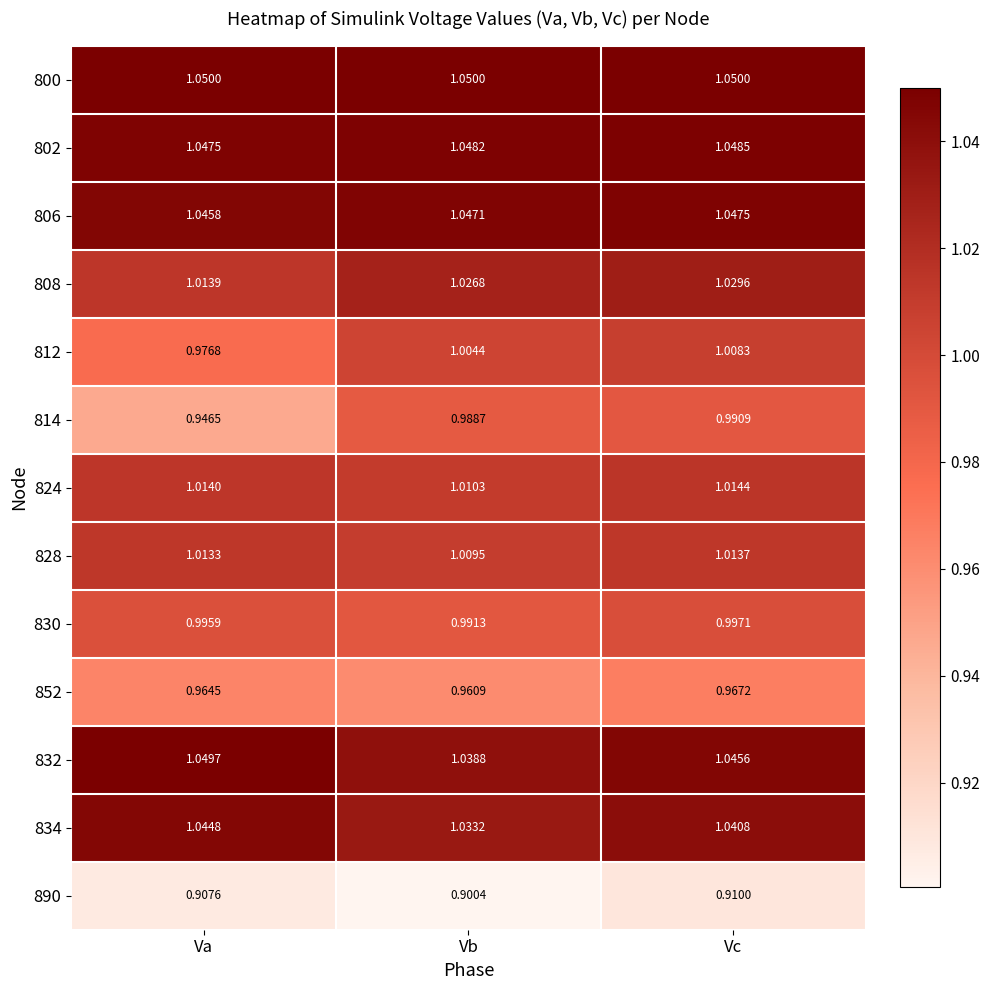

At which category does the chart reach its minimum across all series?

Vb